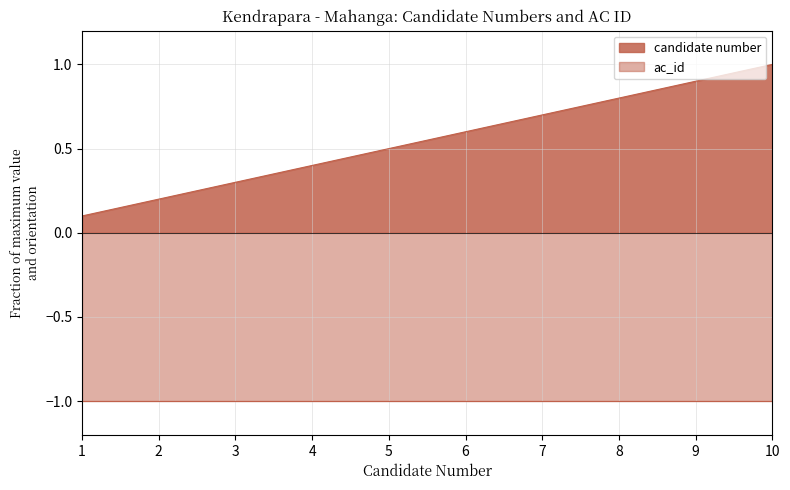

At which label is the value closest to 0?

1